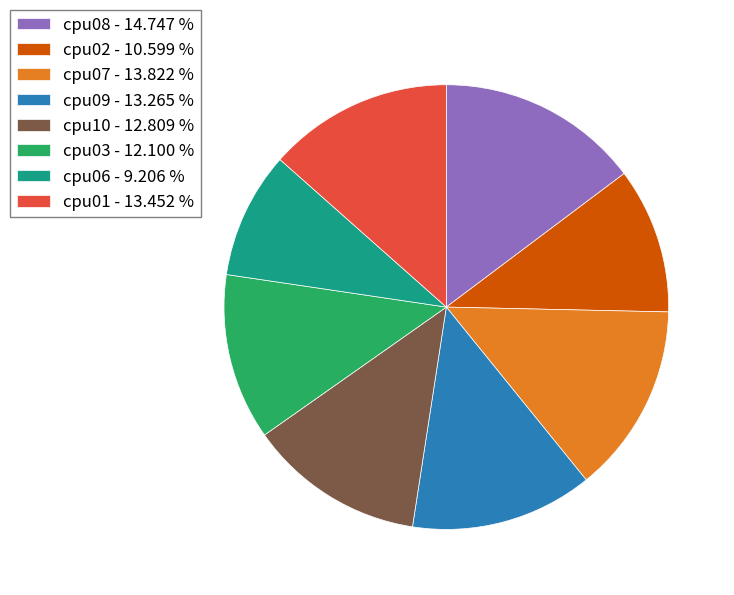

What is the ratio of the value at cpu02 - 10.599 % to the value at cpu09 - 13.265 %?

0.8